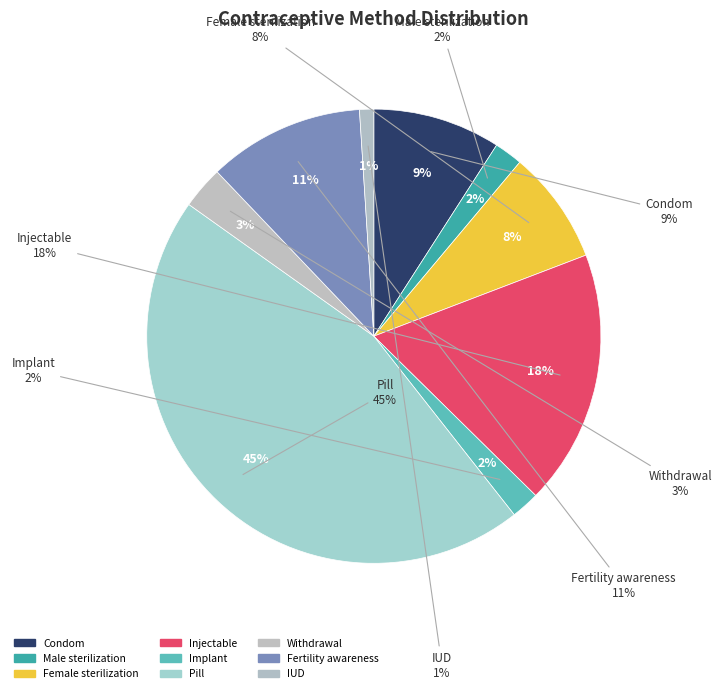

What is the largest slice in the pie chart?

Pill